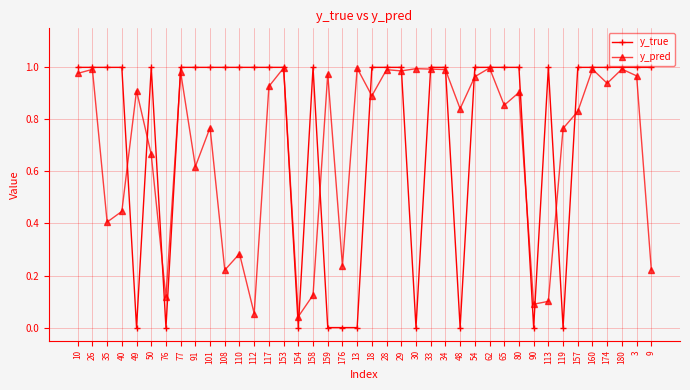

The value of y_pred at 76 is 0.1. True or false?

True